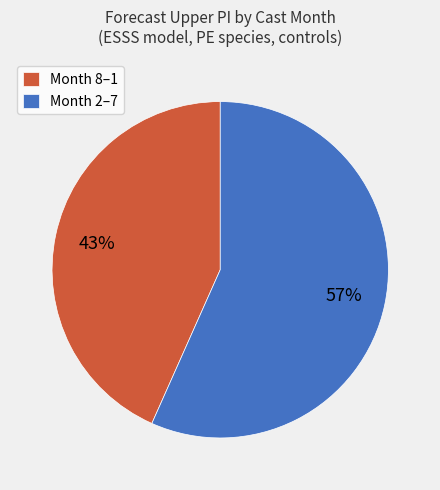

Does Month 8–1 account for over 50% of the chart?

No